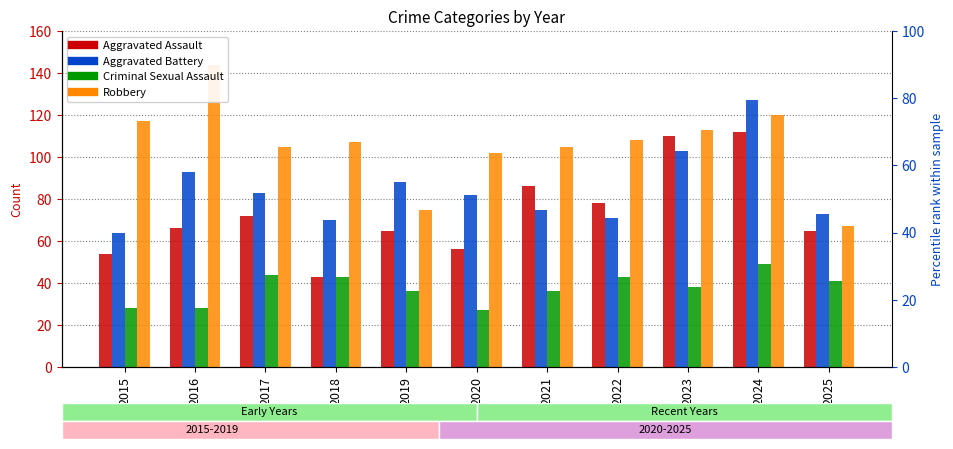

Does the chart contain any negative values?

No